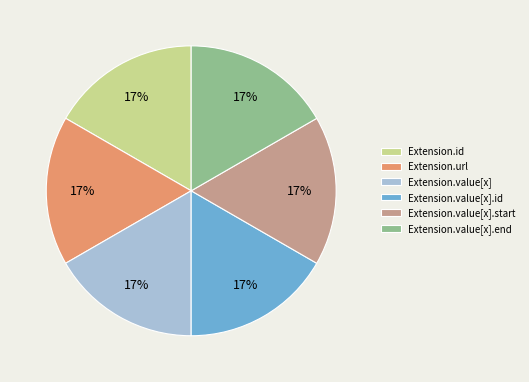

The Extension.value[x].end slice represents 12% of the pie. True or false?

False